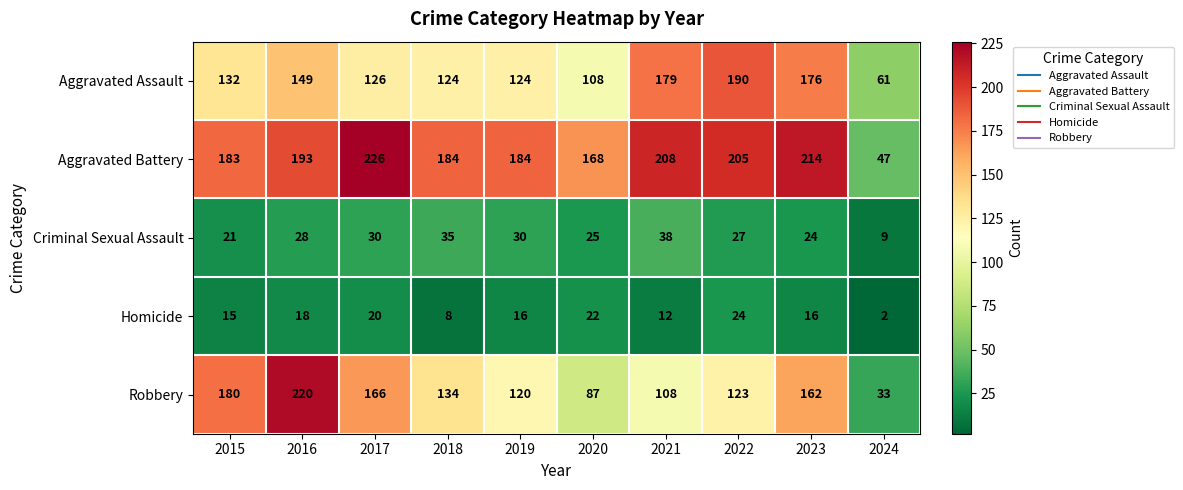

At how many categories does at least one series exceed 56?

10